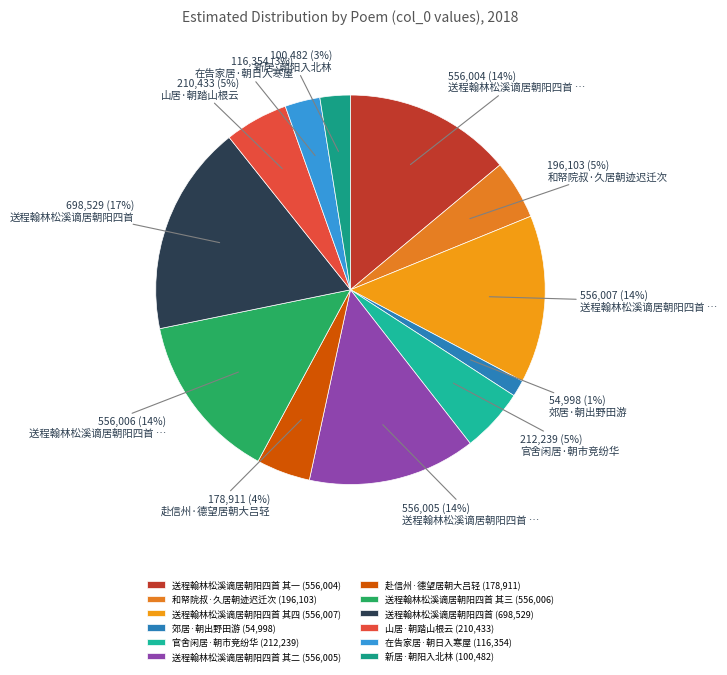

Count the number of slices in the pie.

12